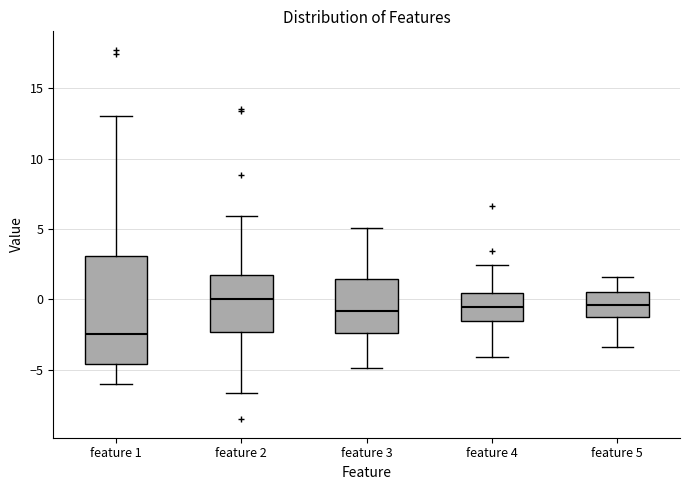

Where does the lower whisker of the box for feature 3 end on the y-axis? The values are not printed on the chart, so give them approximately, as read against the axis.

-5.0